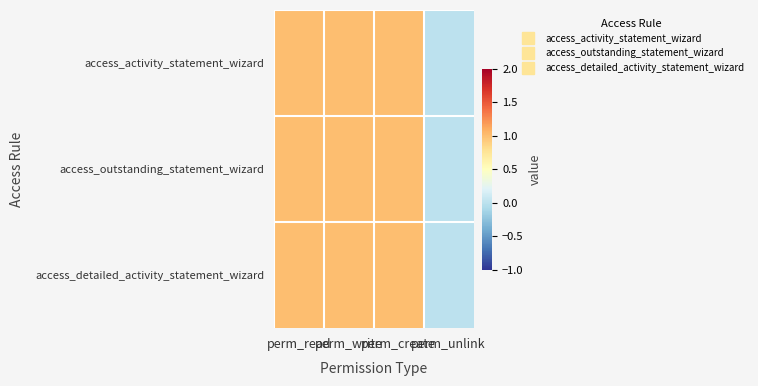

Reading left to right, what are all the values shown in this chart?

access_activity_statement_wizard: perm_read=1	perm_write=1	perm_create=1	perm_unlink=0
access_outstanding_statement_wizard: perm_read=1	perm_write=1	perm_create=1	perm_unlink=0
access_detailed_activity_statement_wizard: perm_read=1	perm_write=1	perm_create=1	perm_unlink=0